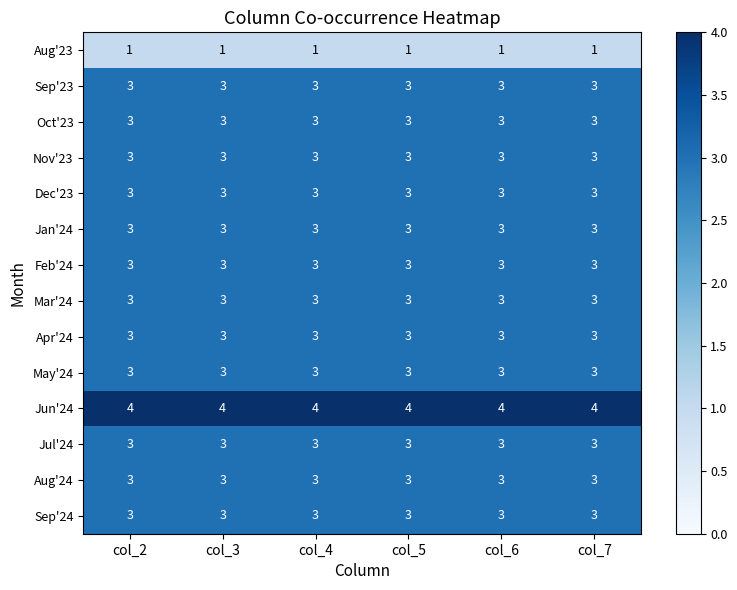

Read the Aug'24 value at col_6.

3